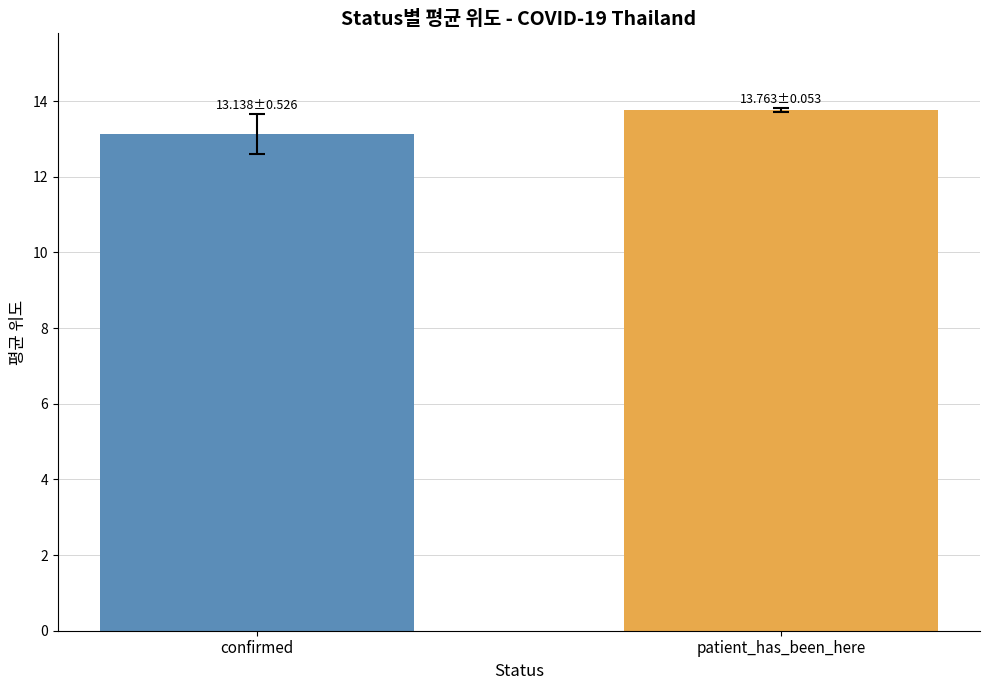

What is the difference between the maximum and minimum values?

0.6